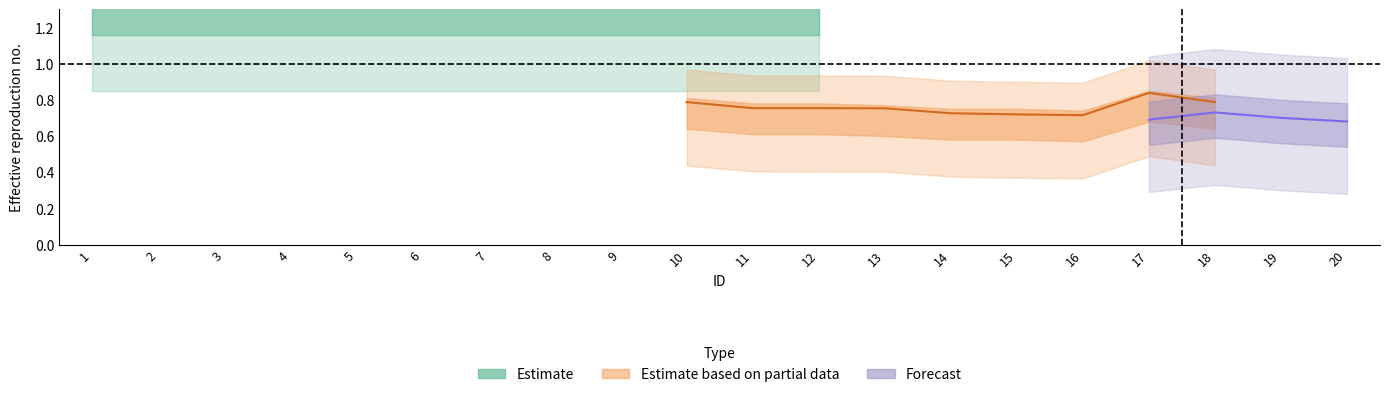

What are all the series names shown in the legend?

Estimate, Estimate based on partial data, Forecast